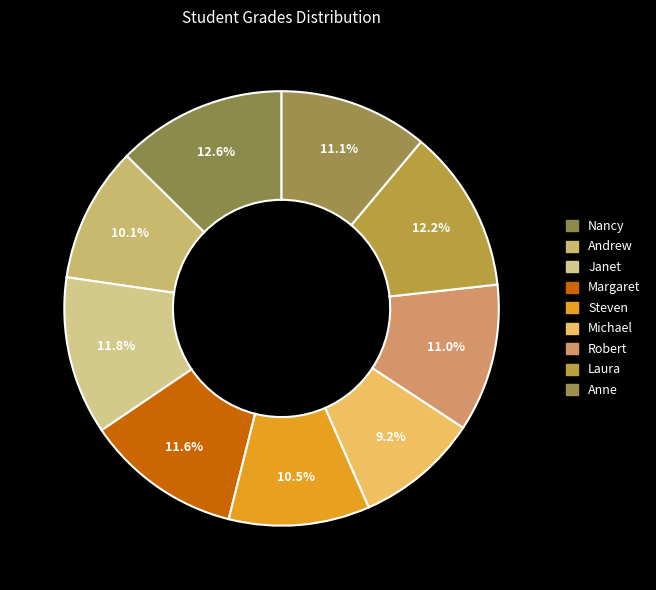

How many segments does this pie chart have?

9